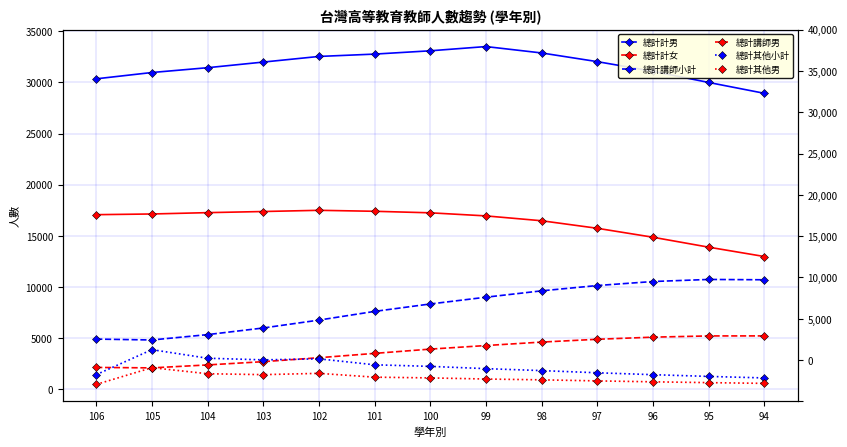

Rank the series at 103 from highest to lowest value.

總計計男, 總計計女, 總計講師小計, 總計其他小計, 總計講師男, 總計其他男